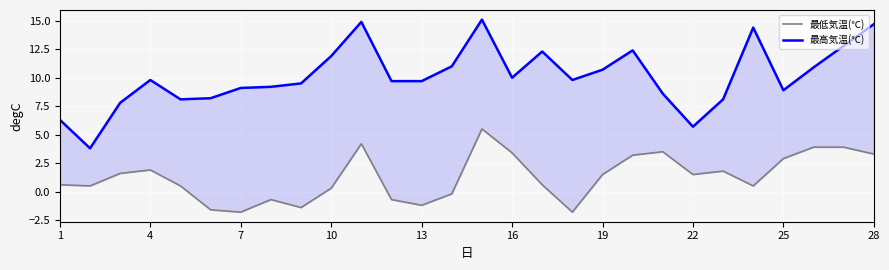

What is the difference between the maximum and minimum values in the 最低気温(℃) series?

7.3